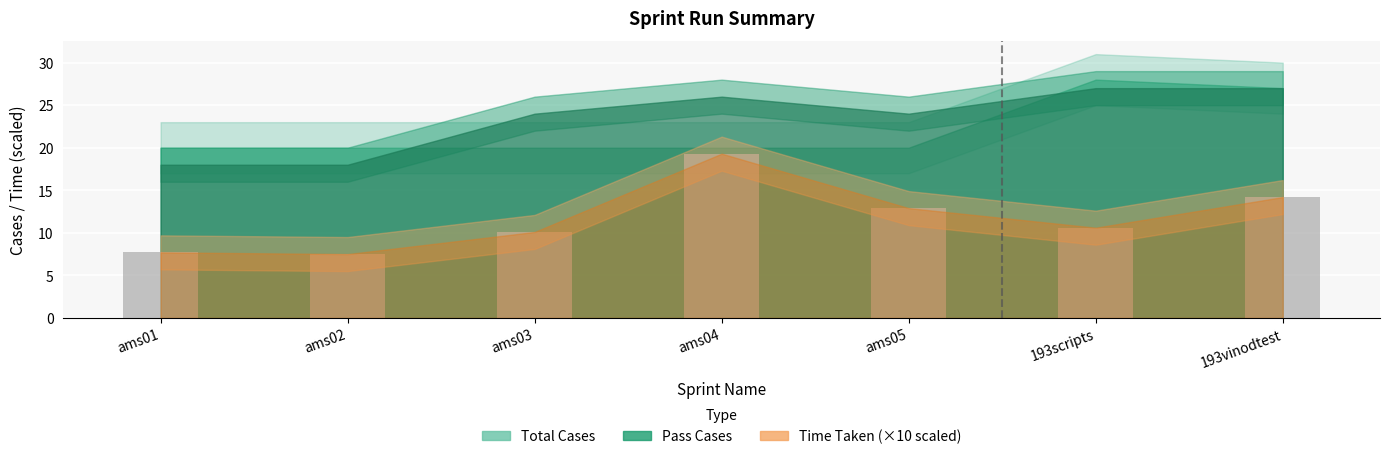

What is the label of the 7th bar from the left?

193vinodtest